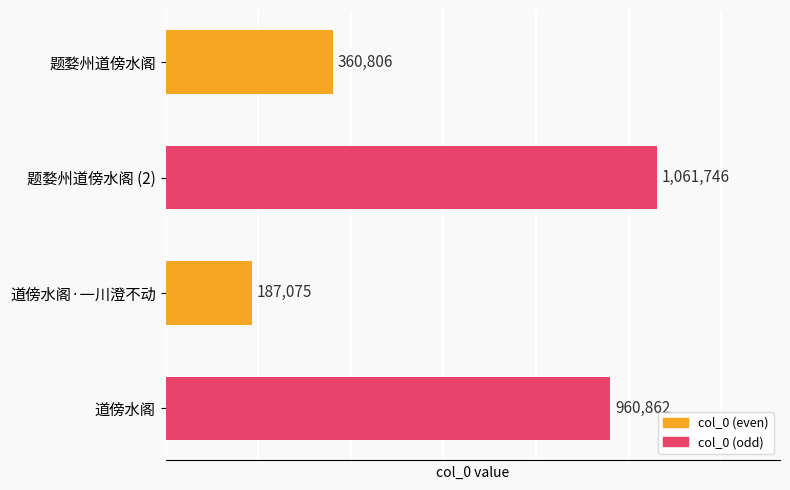

What position from the bottom is 道傍水阁?

1